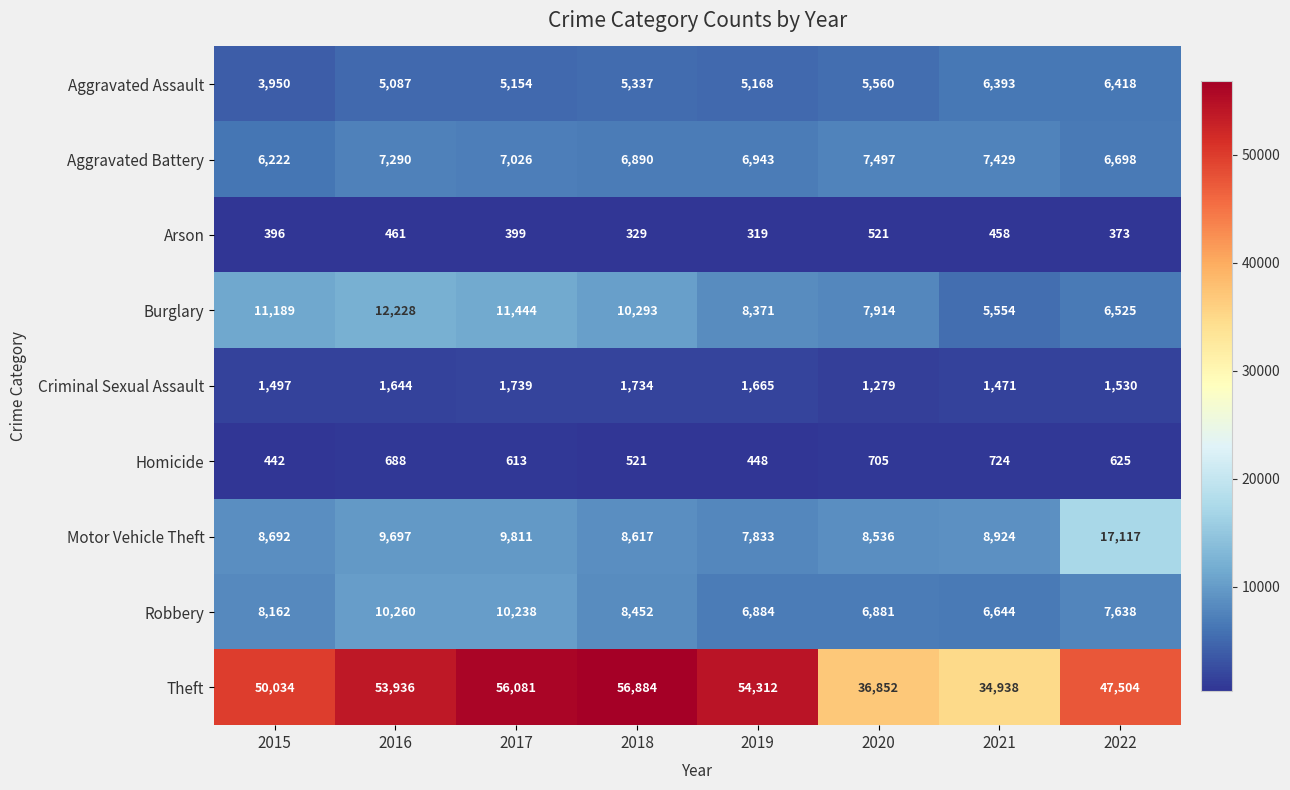

True or false: Motor Vehicle Theft has a value of 8924 at 2021.

True